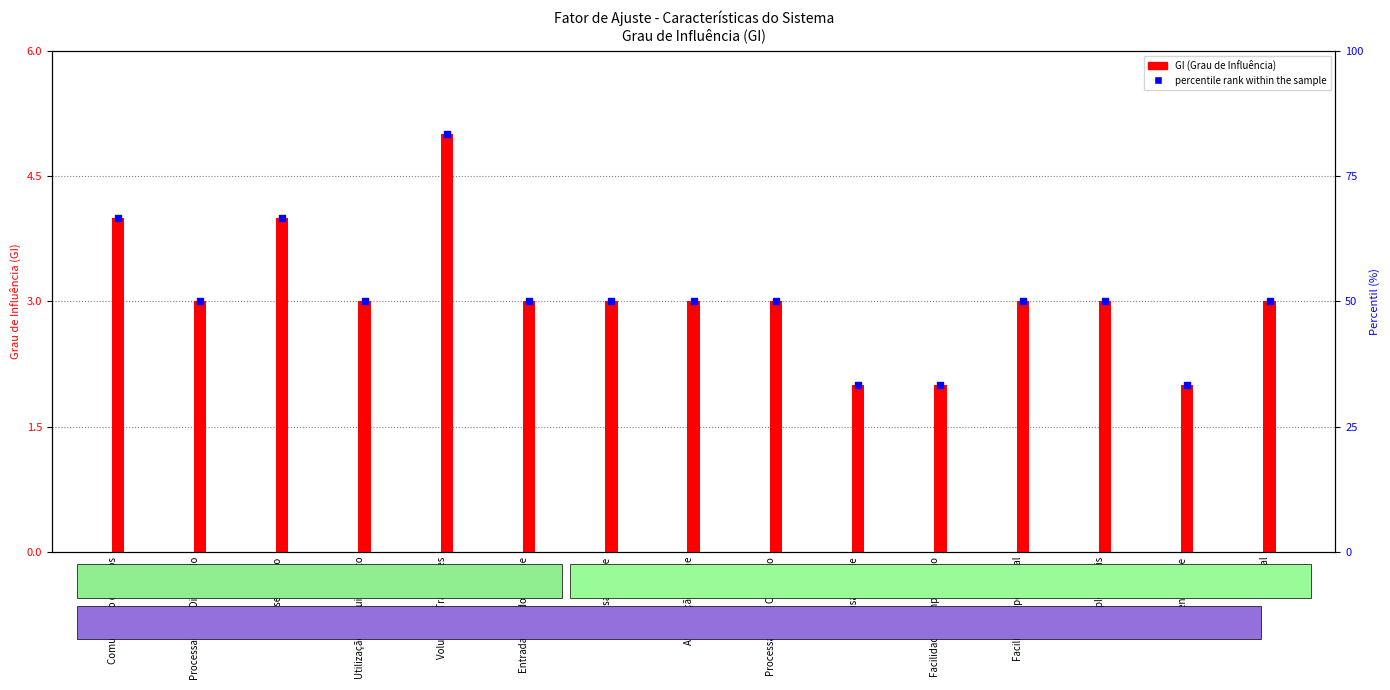

Which series has the widest spread of Y values?

GI